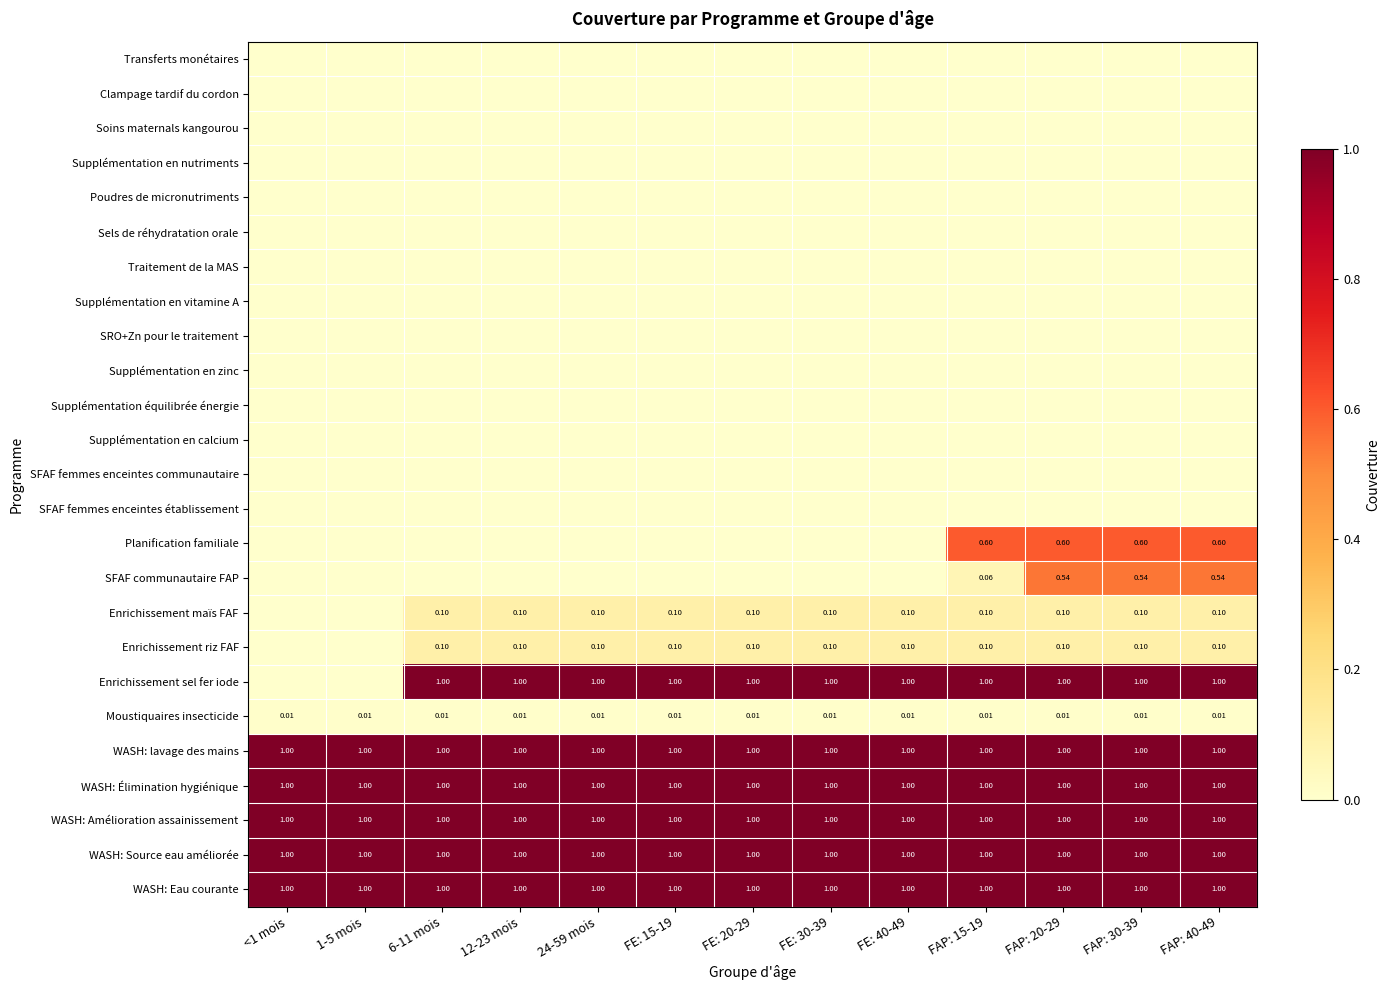

At which category is the sum across all series the highest?

FAP: 20-29